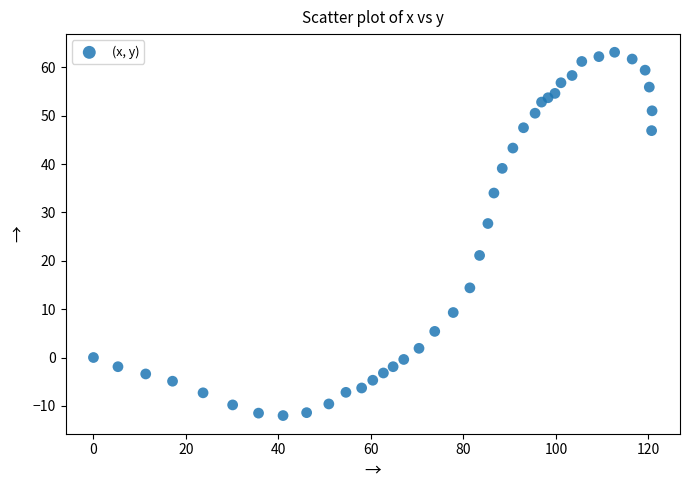

What Y value in the scatter plot is closest to 25?

27.7